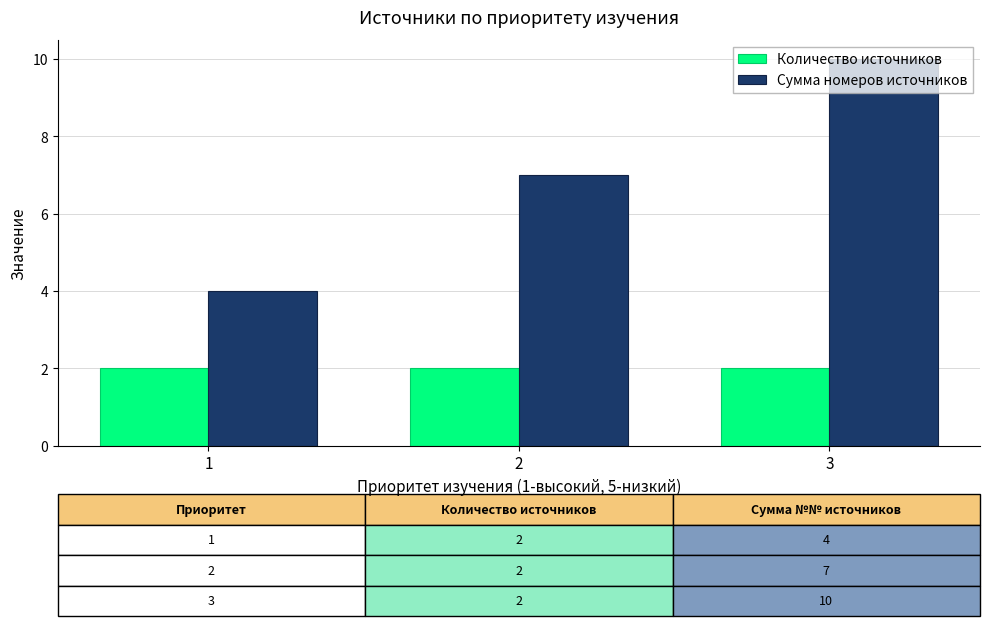

How many bars are there in each group?

2